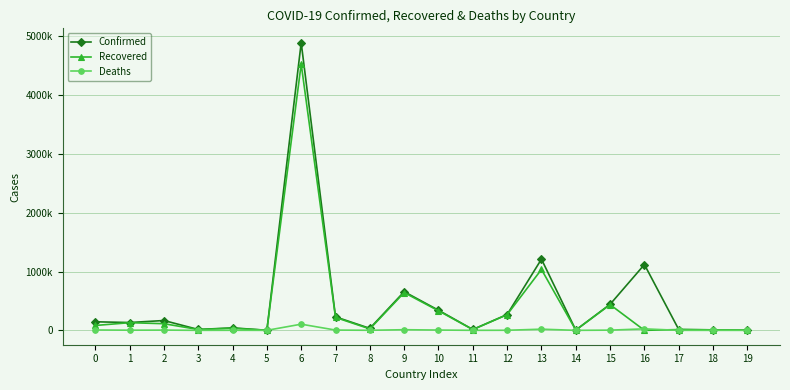

Reading right to left, extract all data points from this chart.

Confirmed: 19=2501	18=8324	17=13983	16=1119030	15=442831	14=4359	13=1210982	12=268846	11=14457	10=341933	9=657501	8=33486	7=229370	6=4891810	5=1288	4=42288	3=14586	2=167131	1=132952	0=145552
Recovered: 19=2331	18=8125	17=13255	16=0	15=436903	14=4158	13=1035884	12=266571	11=12501	10=332393	9=641880	8=24022	7=219379	6=4529259	5=1229	4=35964	3=14113	2=112900	1=130174	0=82586
Deaths: 19=2	18=107	17=333	16=25230	15=3424	14=48	13=20016	12=1383	11=286	10=5014	9=10737	8=921	7=4597	6=104822	5=43	4=1000	3=127	2=4161	1=2457	0=6577